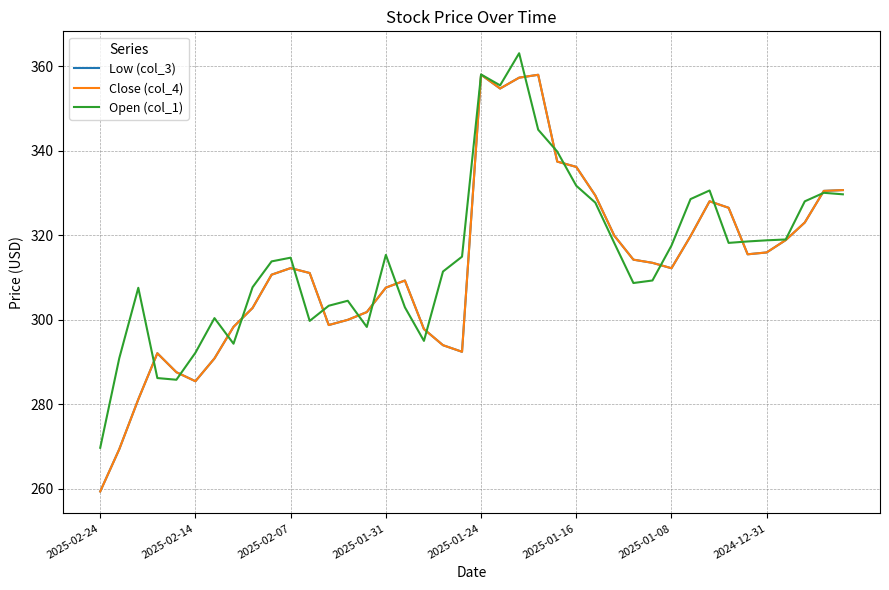

At which category is the sum across all series the highest?

22